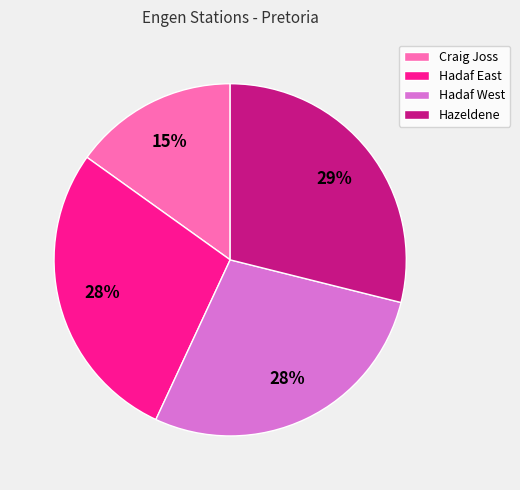

Does Craig Joss account for over 50% of the chart?

No